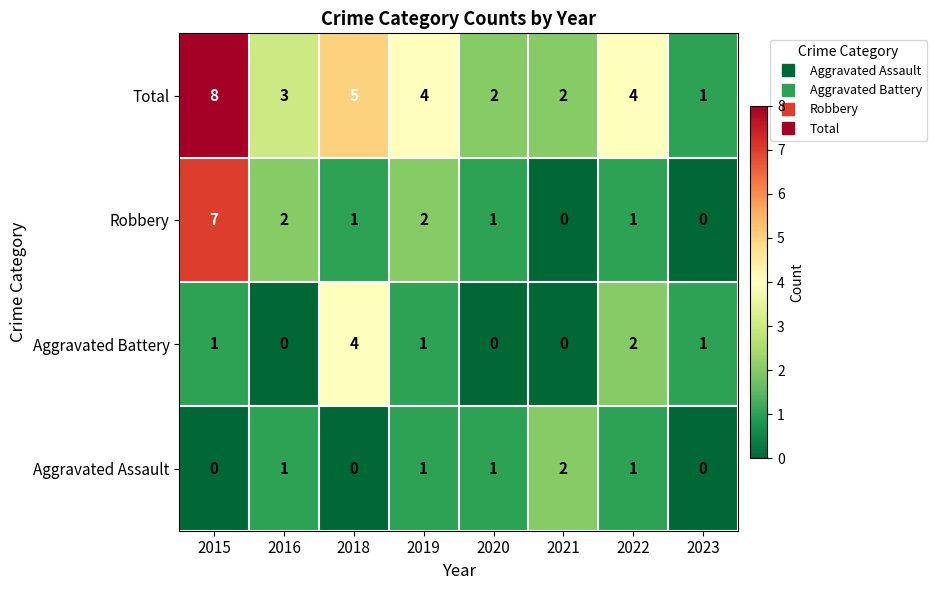

Between 2016 and 2018, which series saw the biggest shift?

Aggravated Battery